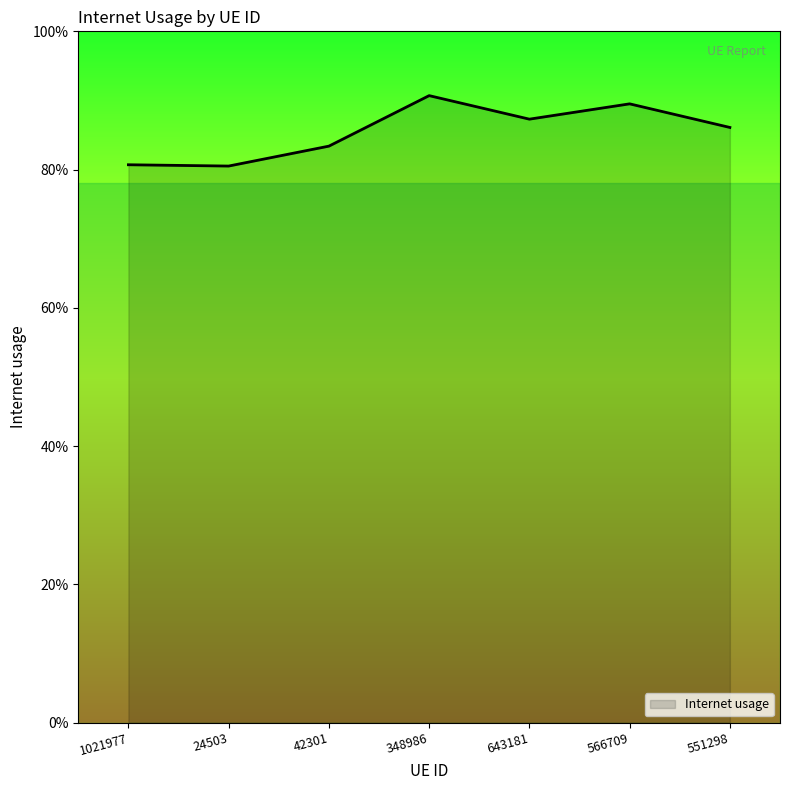

Is it true that the value at 348986 is 0.9?

True